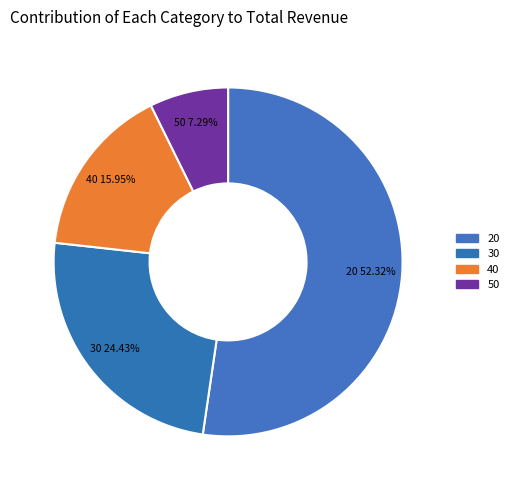

Which slice is the smallest?

50